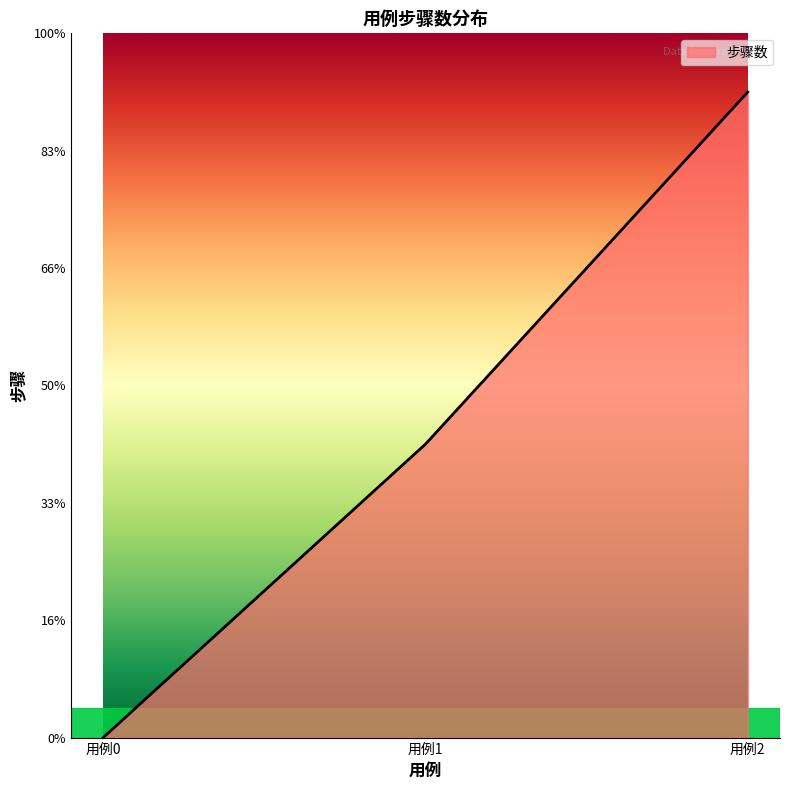

Is this an area chart (filled region under the line)?

Yes